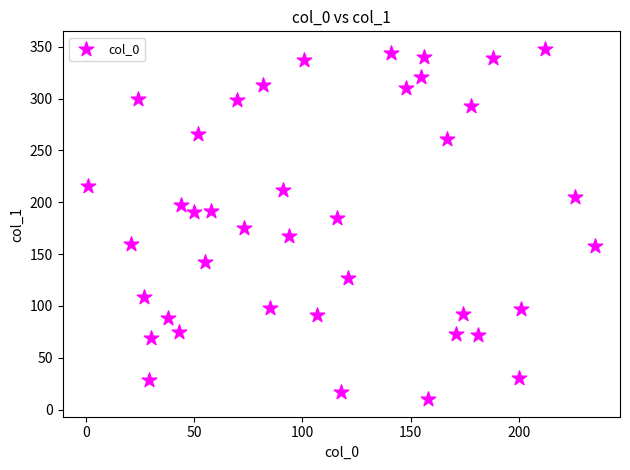

What is the range of X values (max minus min)?

234